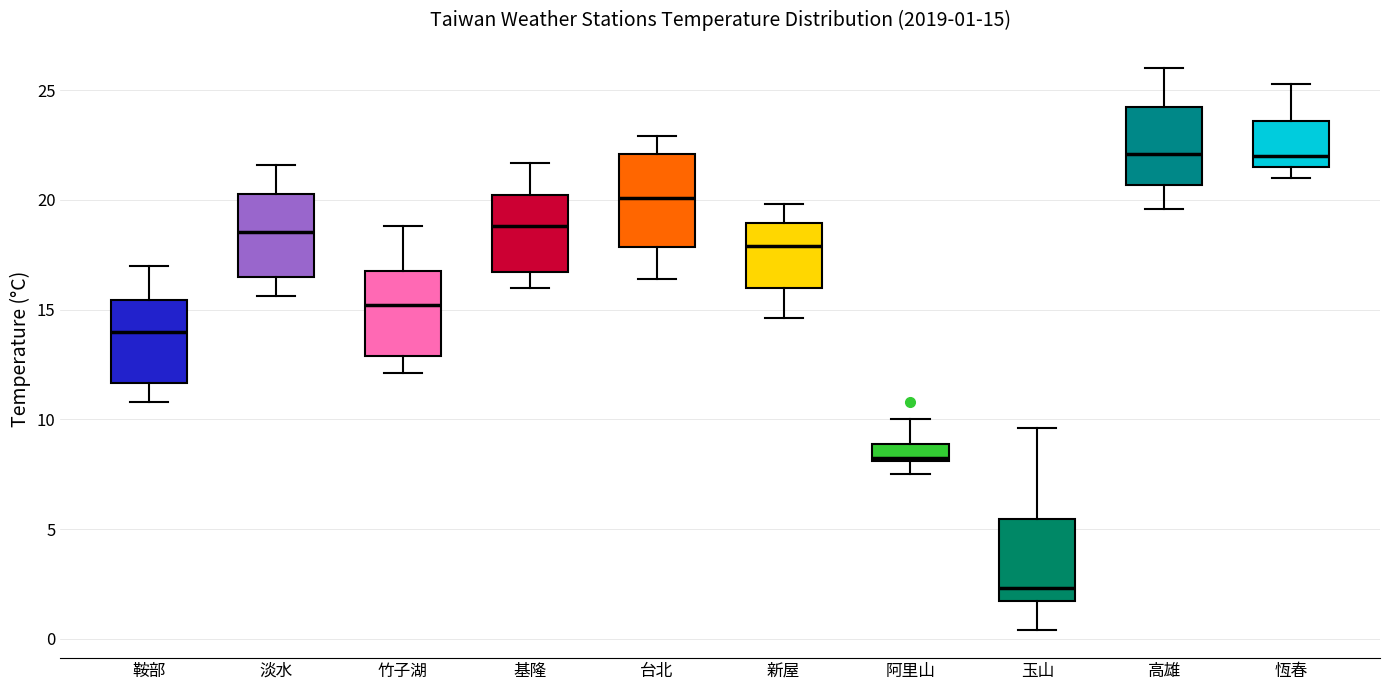

Which box's median line is the lowest?

玉山